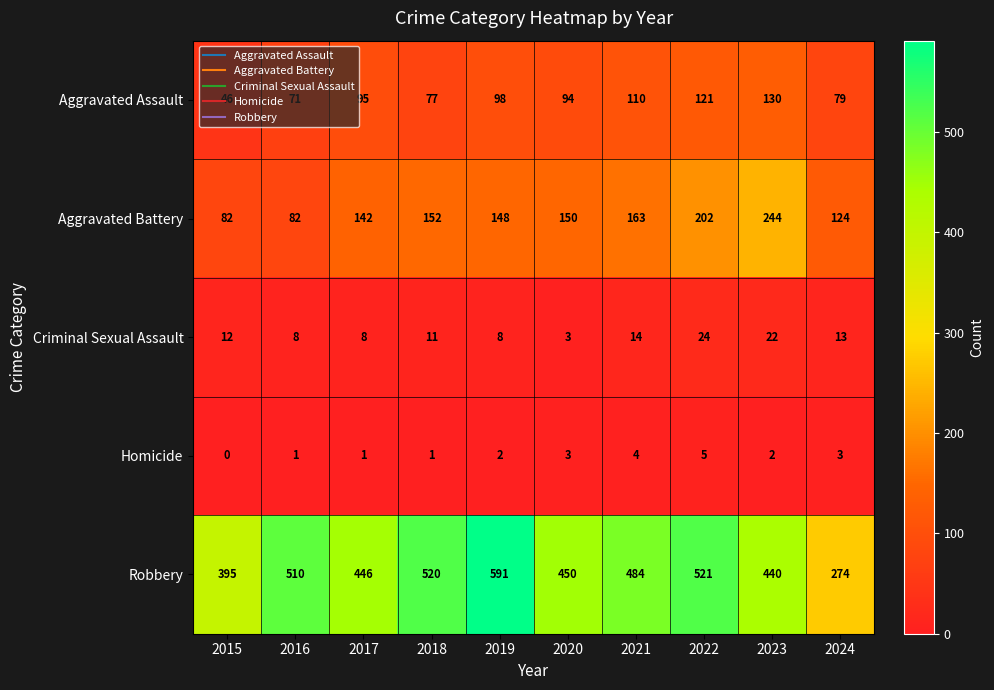

At which label does Homicide reach its minimum?

2015